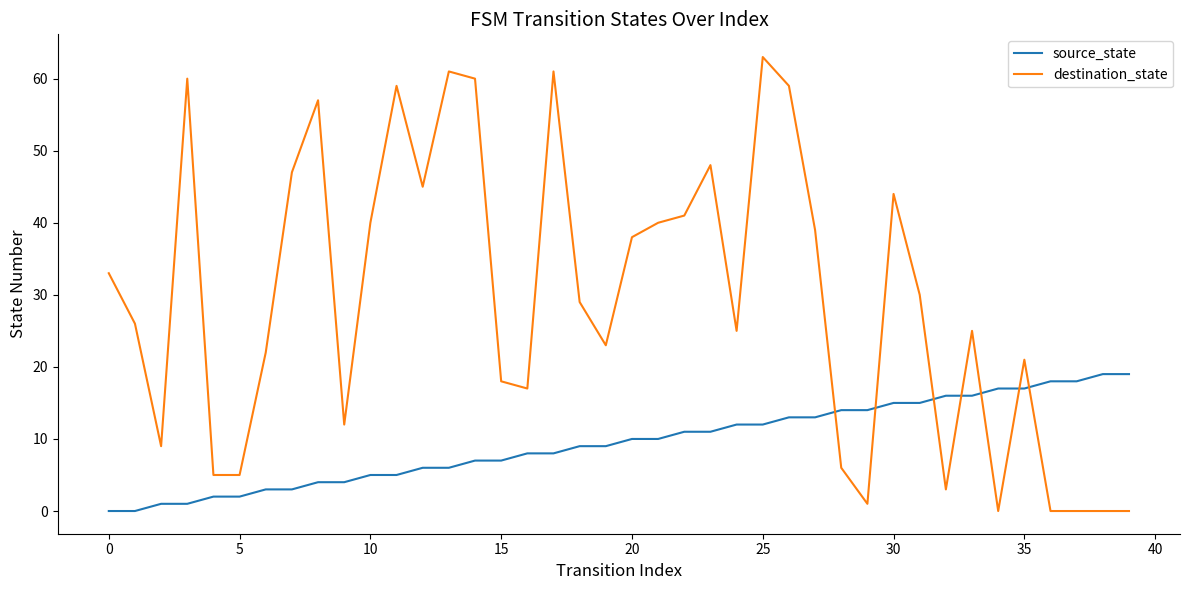

Rank the series by their maximum value, from highest to lowest.

destination_state, source_state